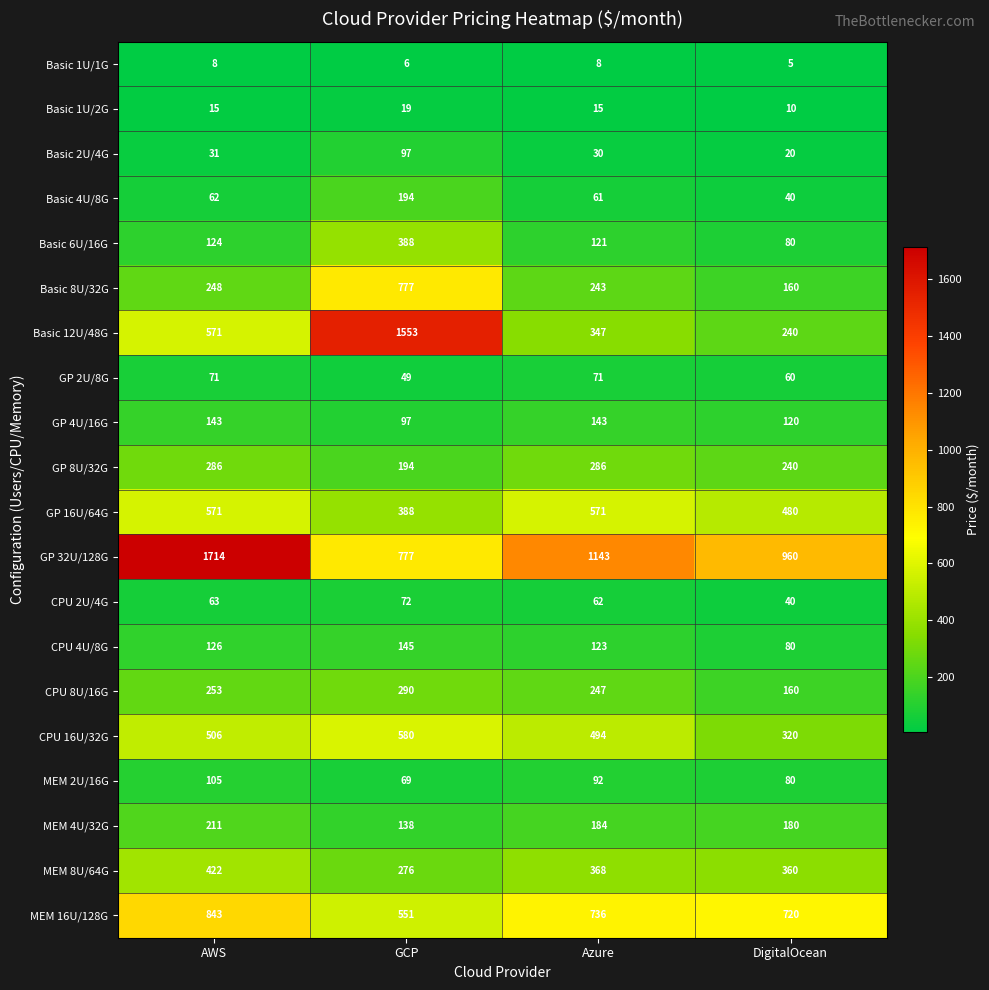

Between Azure and DigitalOcean, which series saw the biggest shift?

GP 32U/128G